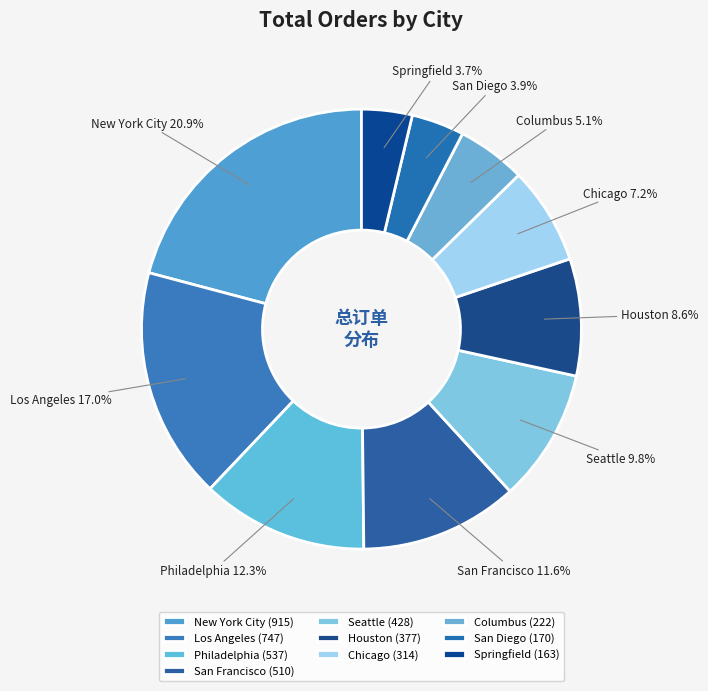

Does Chicago represent more than half of the total?

No